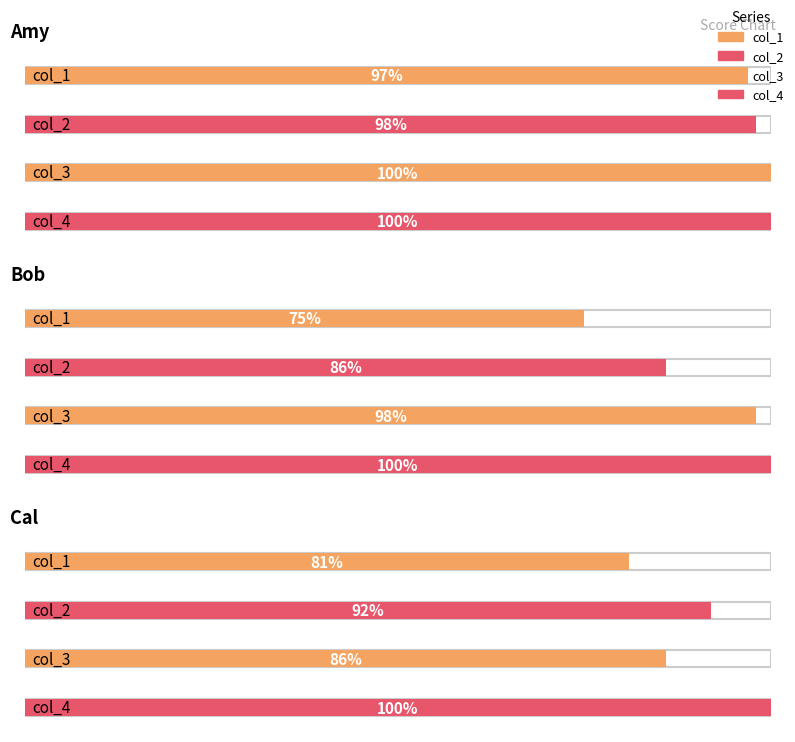

The value of col_4 at Bob is 177. True or false?

False